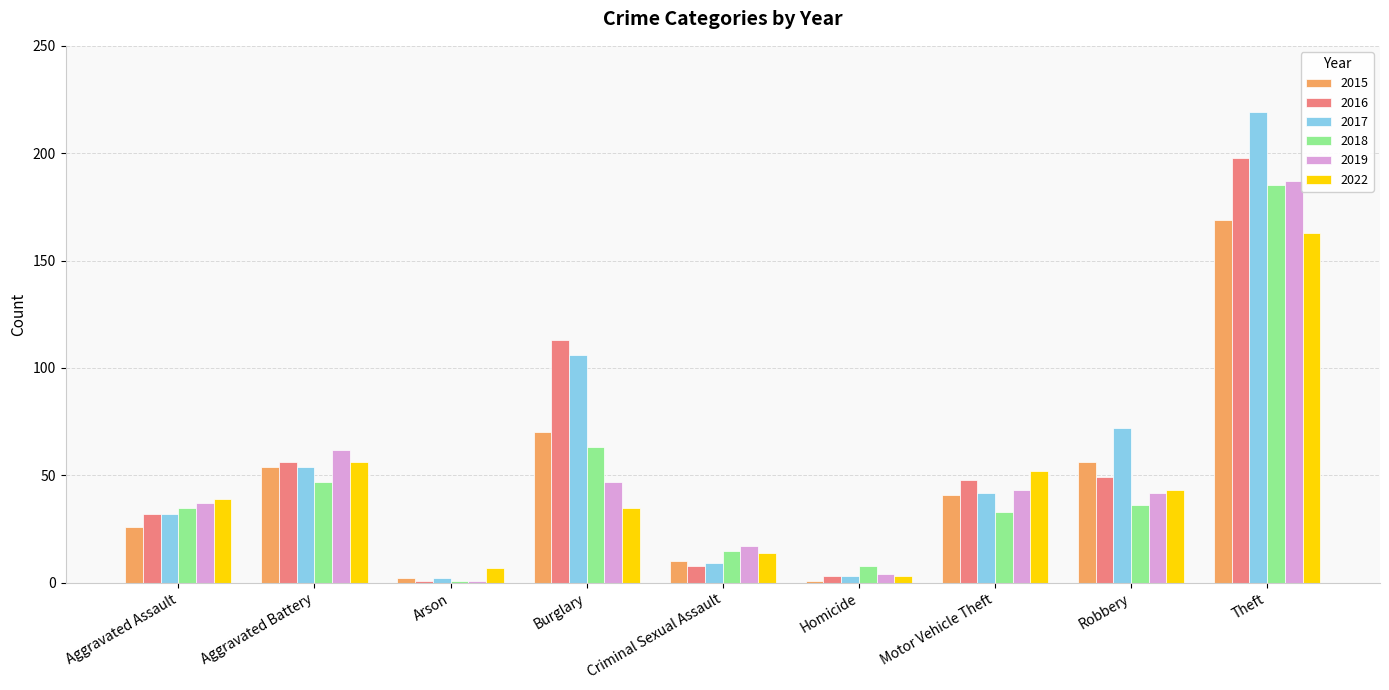

Between Homicide and Motor Vehicle Theft, which series saw the biggest shift?

2022